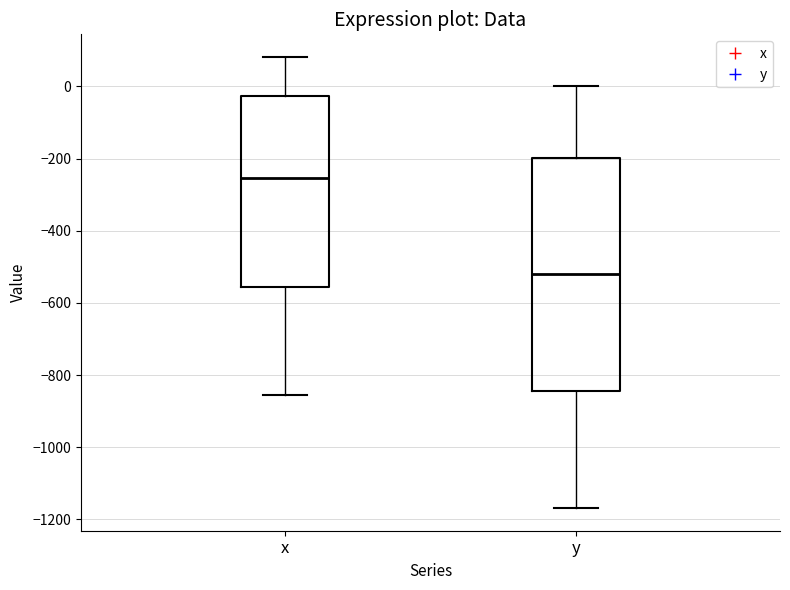

Reading left to right, transcribe this box plot: for each box, give where its median line is, the range the box spans, and where its two whiskers end, as read against the y-axis. The values are not printed on the chart, so give them approximately, as read against the axis.

x: median -260, box -560 to -20, whiskers -860 to 80
y: median -520, box -840 to -200, whiskers -1160 to 0